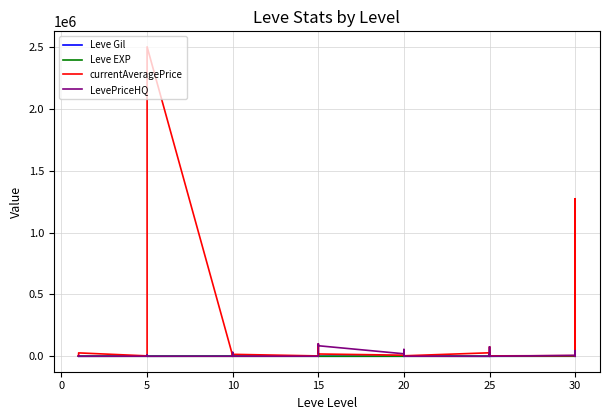

Which series has the largest total across all categories?

currentAveragePrice